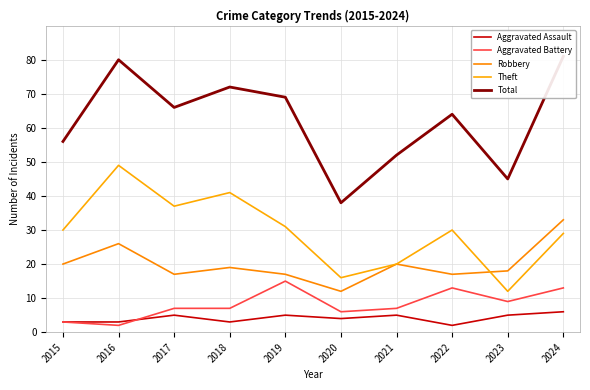

Which series changed the most between 2016 and 2021?

Theft